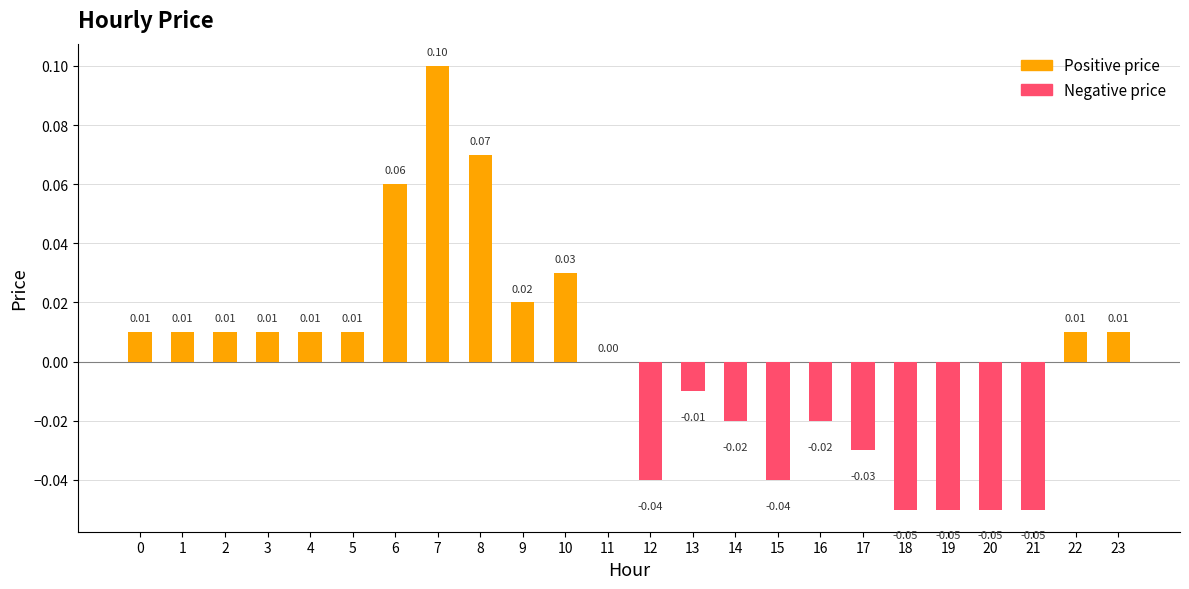

Which label corresponds to the largest value in the chart?

7